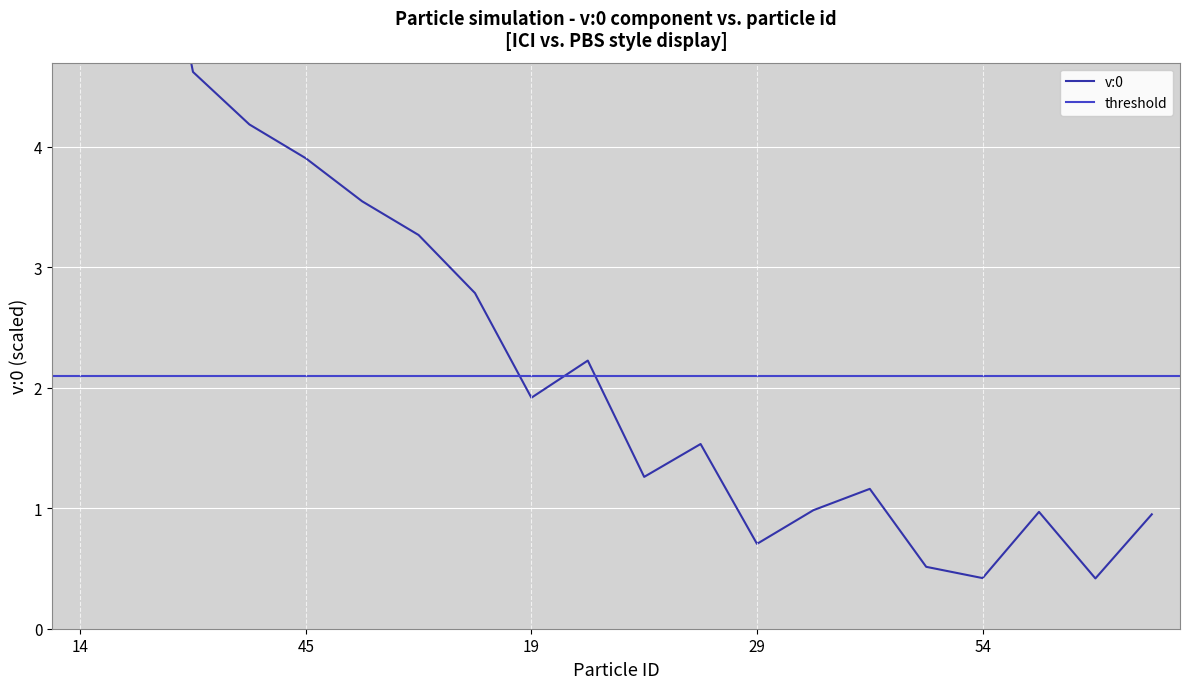

At which label is the value closest to 3?

83